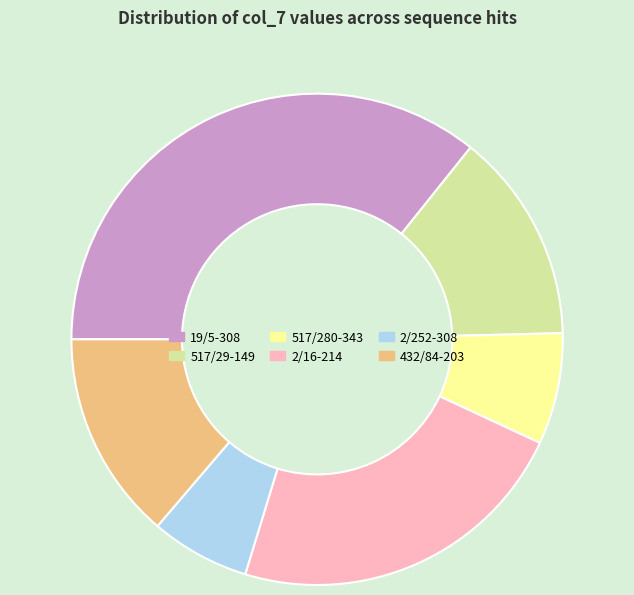

Is there a majority slice in this chart?

No